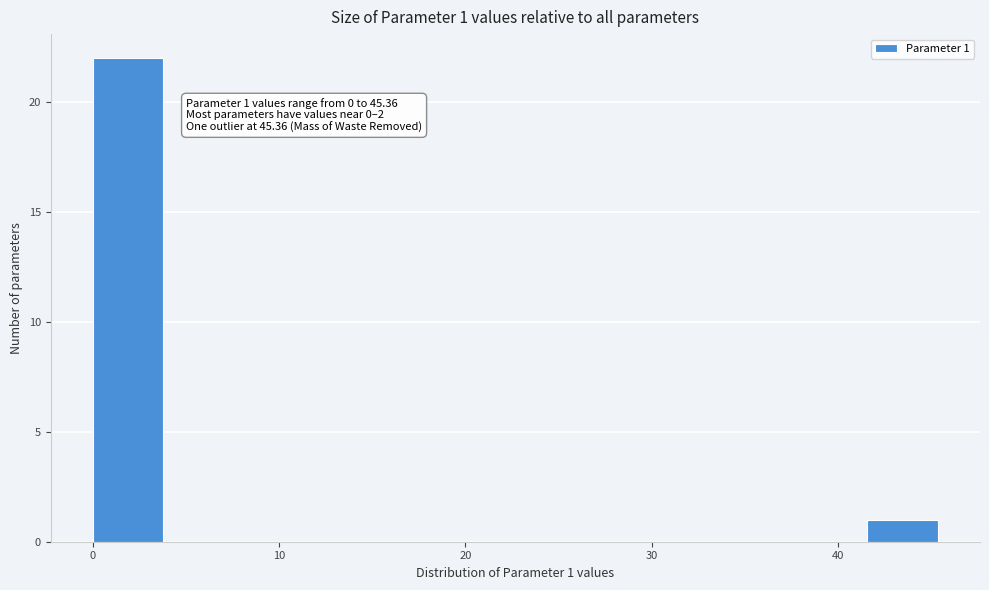

Read against the x-axis, roughly where is the centre of the tallest bar?

2